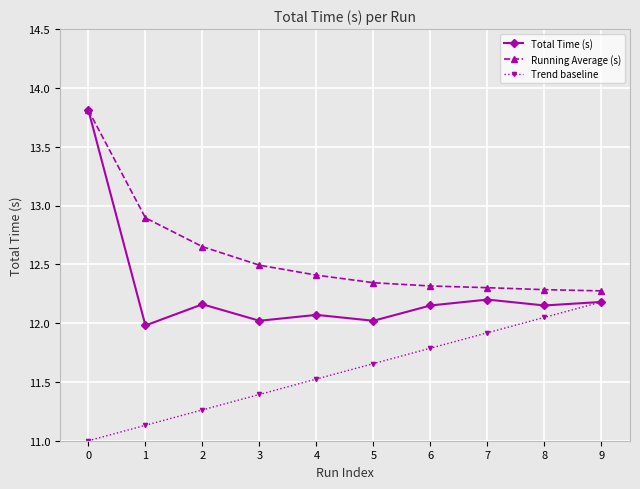

How many lines are shown in the chart?

3